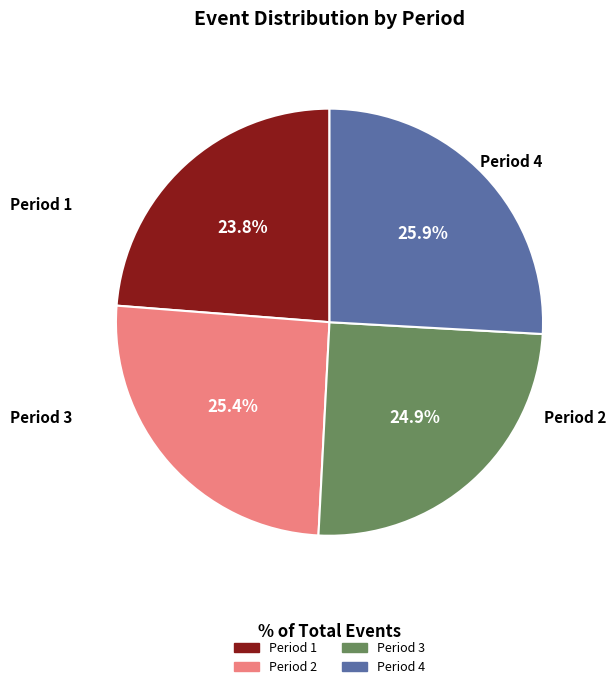

How much of the chart is everything except Period 1?

76.2%